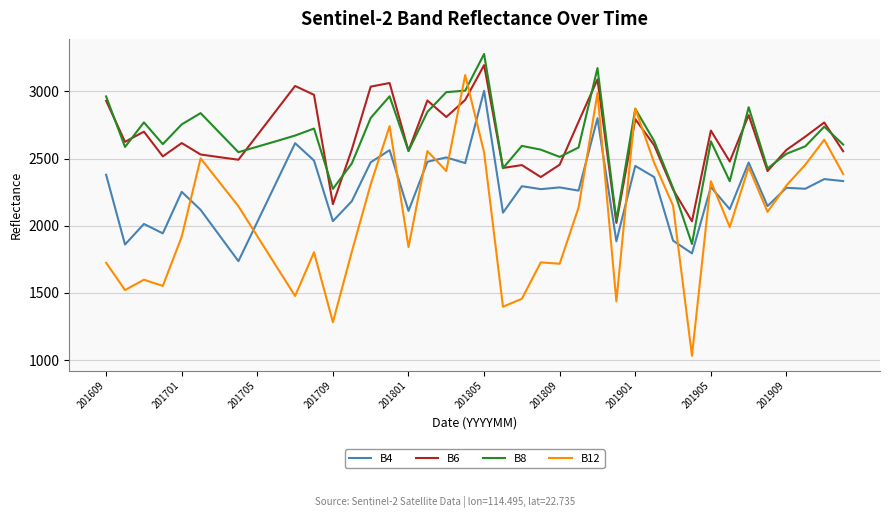

At how many categories does at least one series exceed 2358?

36